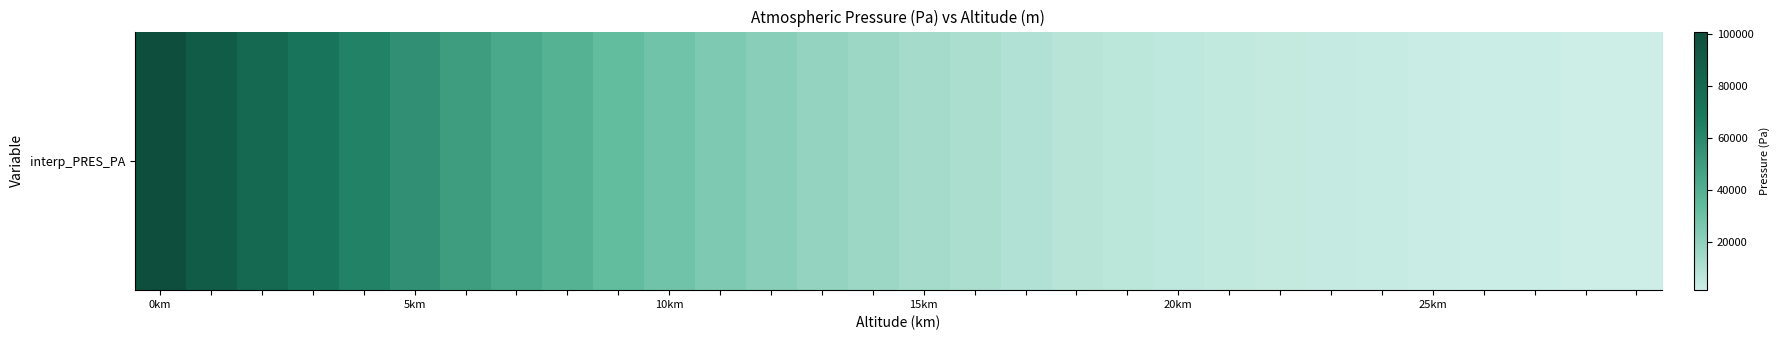

What is the minimum value shown in the chart?

1317.5